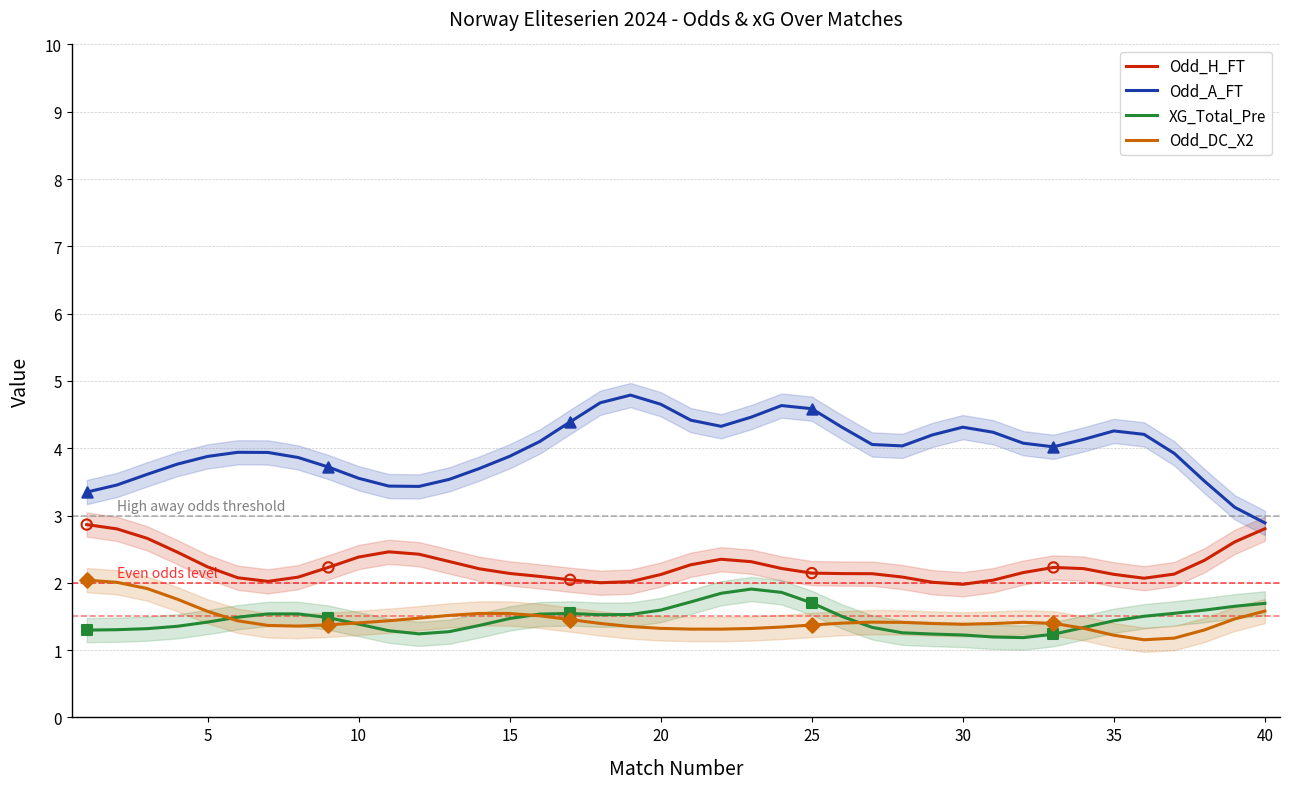

True or false: Odd_H_FT and XG_Total_Pre intersect in this chart.

False